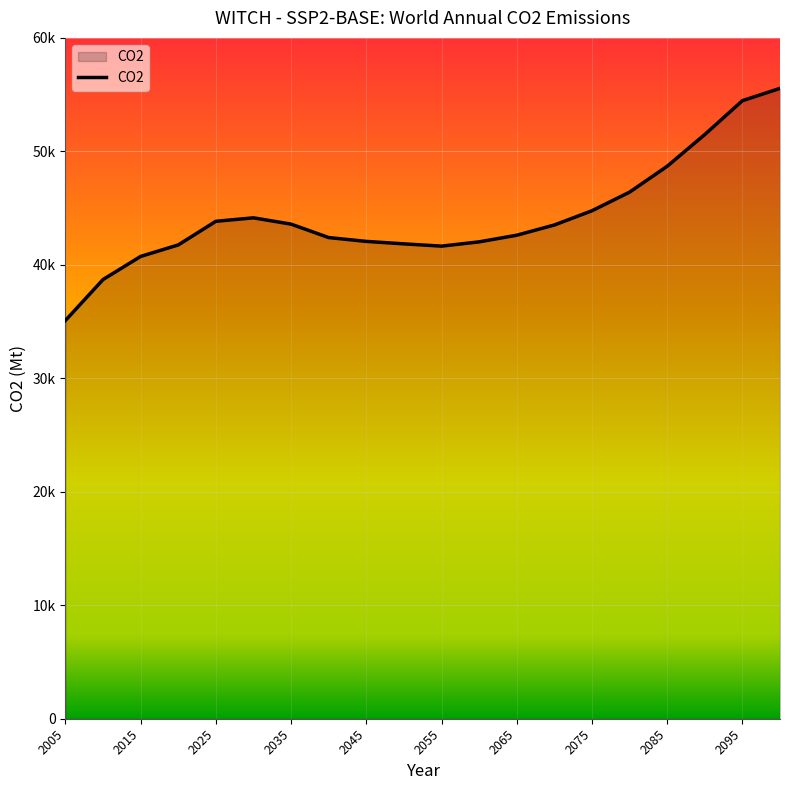

Does the chart display data point markers on the line(s)?

No